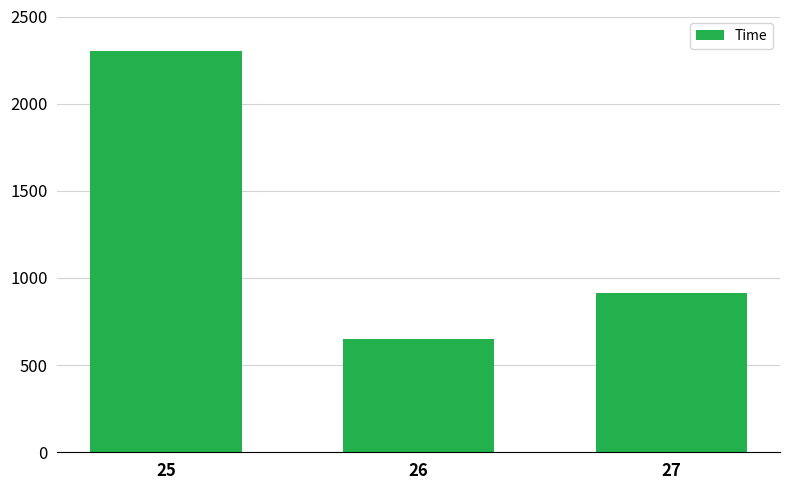

The value at 26 is 1066. True or false?

False